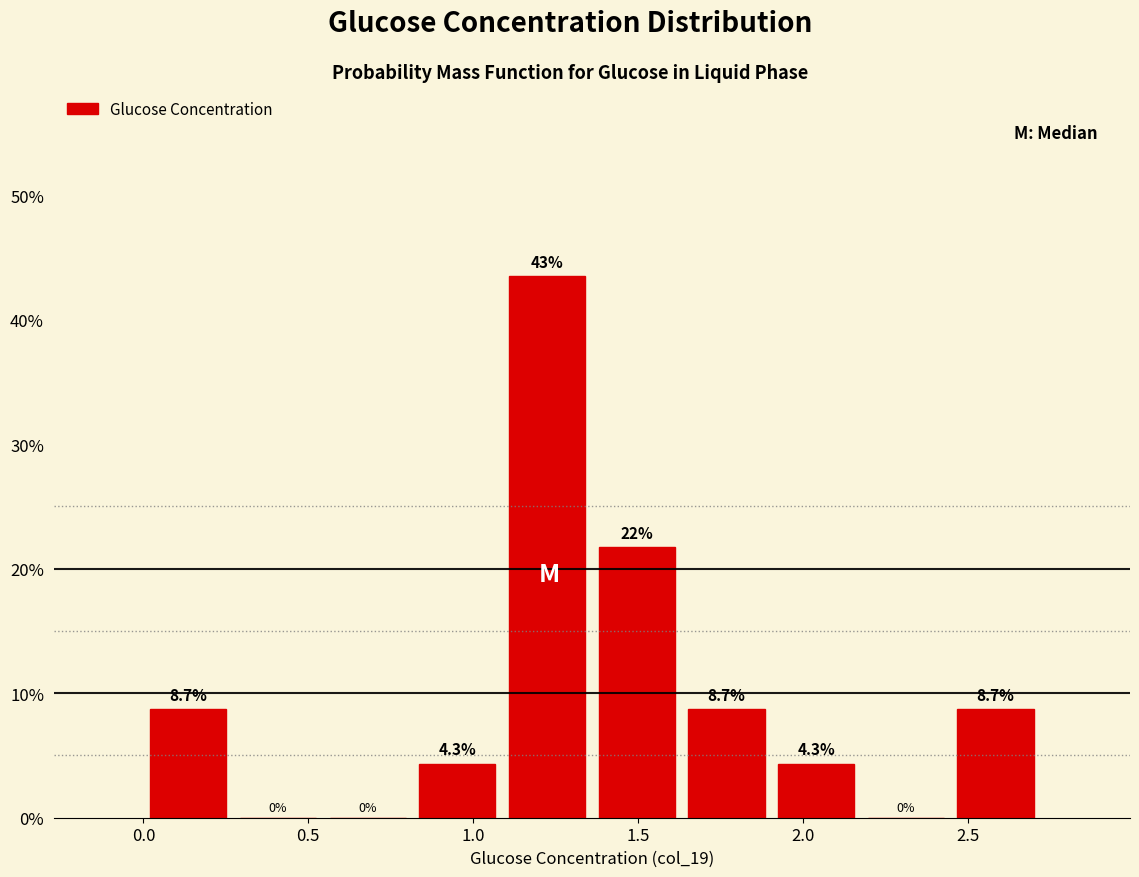

Over which range of the x-axis is the bar tallest?

1.10 to 1.35